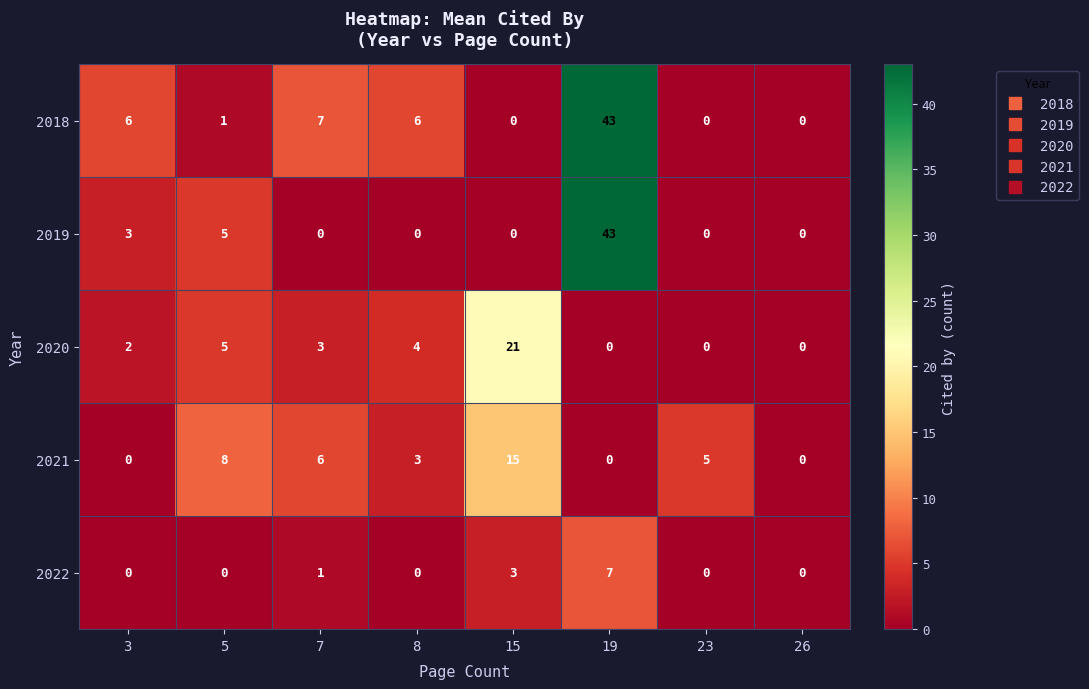

Which series changed the most between 7 and 8?

2021